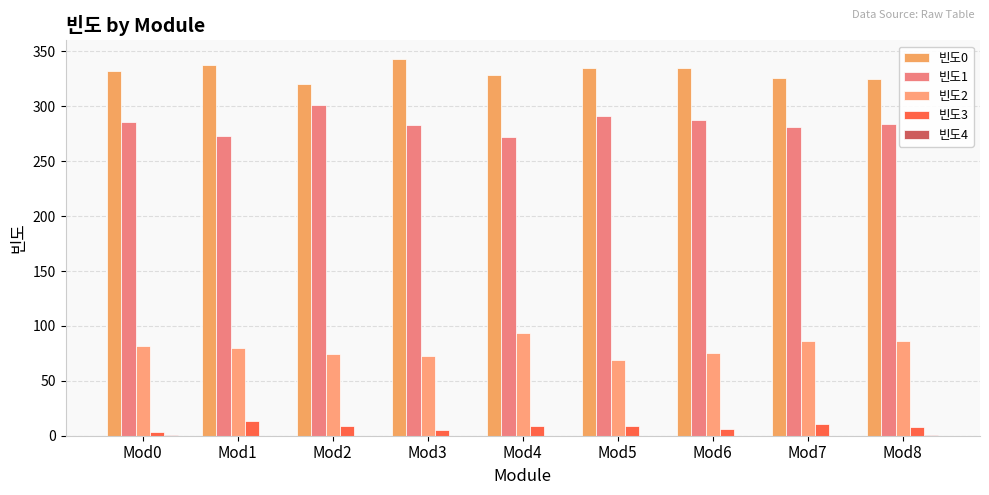

The 빈도1 series shows 281 at Mod7. True or false?

True